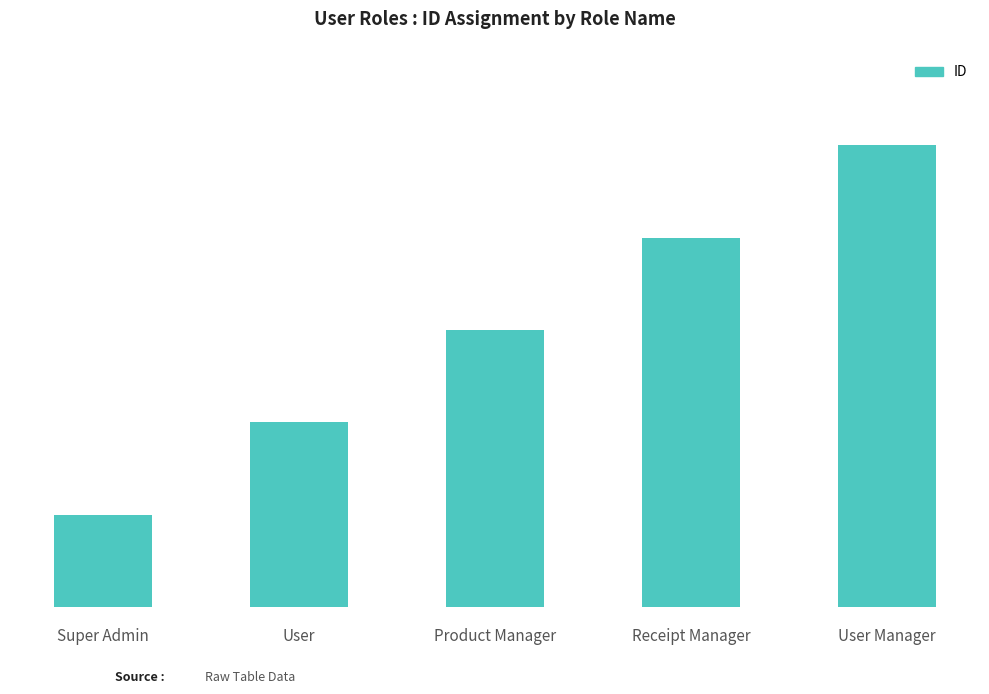

What is the difference between the second highest and second lowest values?

2